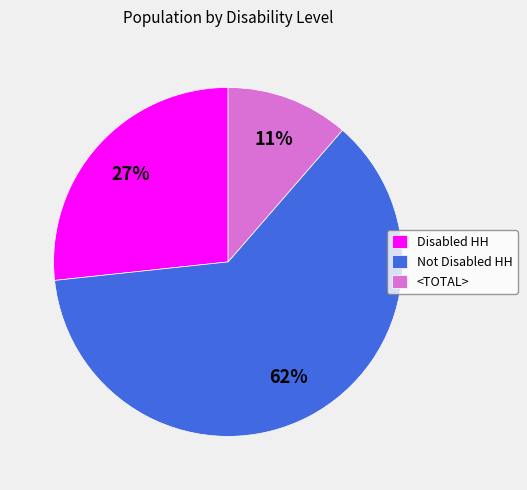

The <TOTAL> slice represents 11% of the pie. True or false?

True